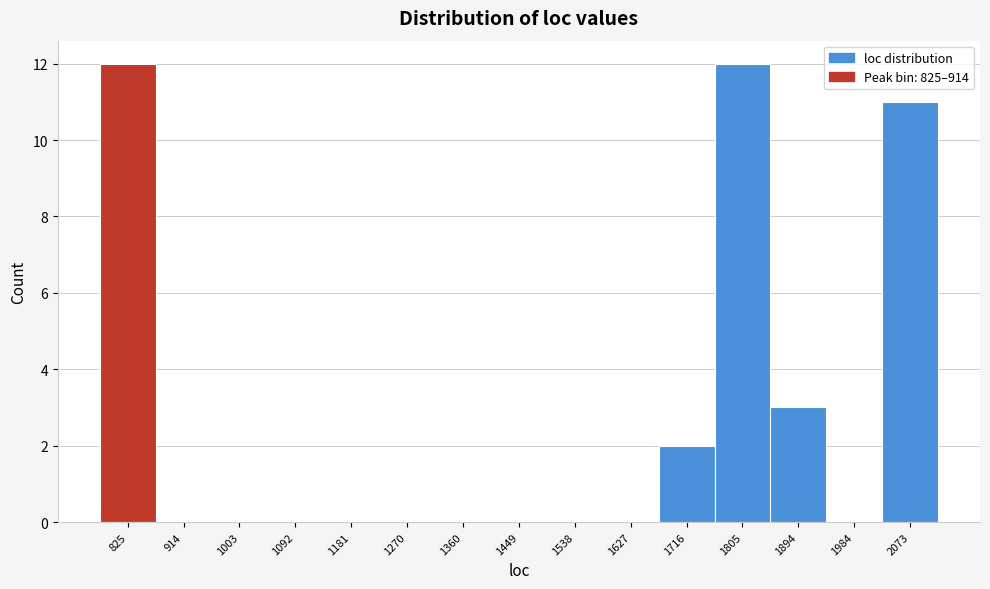

Reading left to right, extract all data points from this chart.

825=12	914=0	1003=0	1092=0	1181=0	1270=0	1360=0	1449=0	1538=0	1627=0	1716=2	1805=12	1894=3	1984=0	2073=11